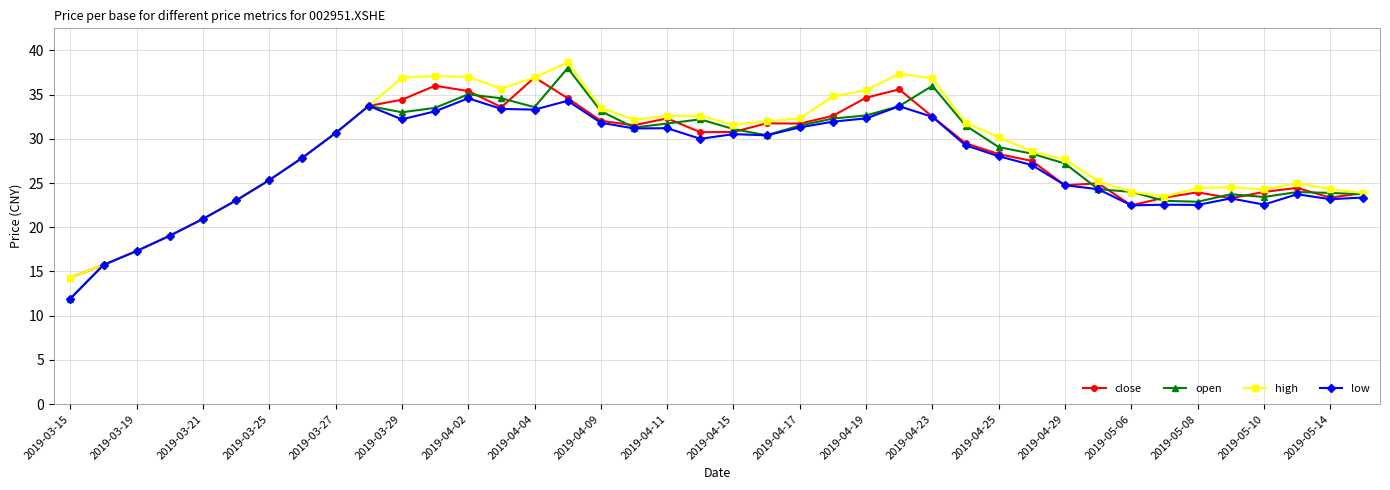

What is the minimum value shown in the chart?

11.9